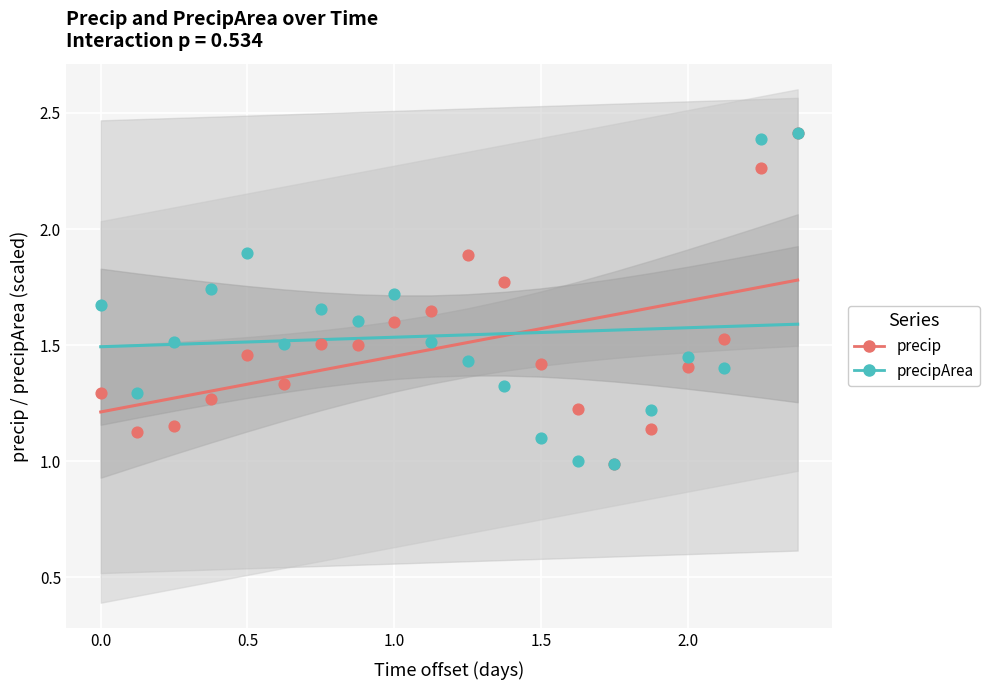

What are all the series names shown in the legend?

precip, precipArea